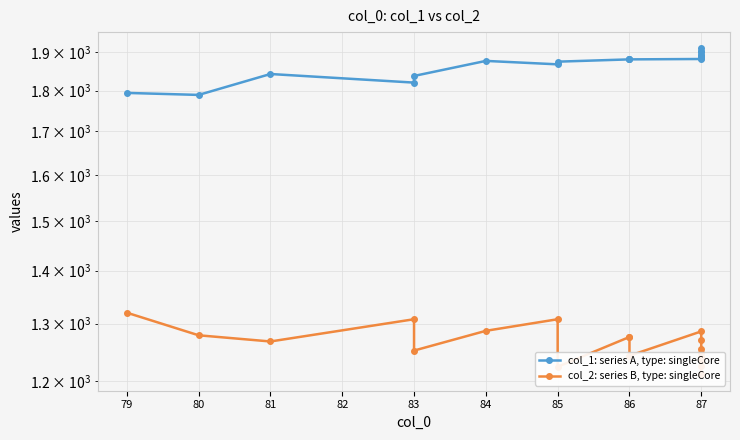

How many interior local valleys does the col_2: series B, type: singleCore series have?

4